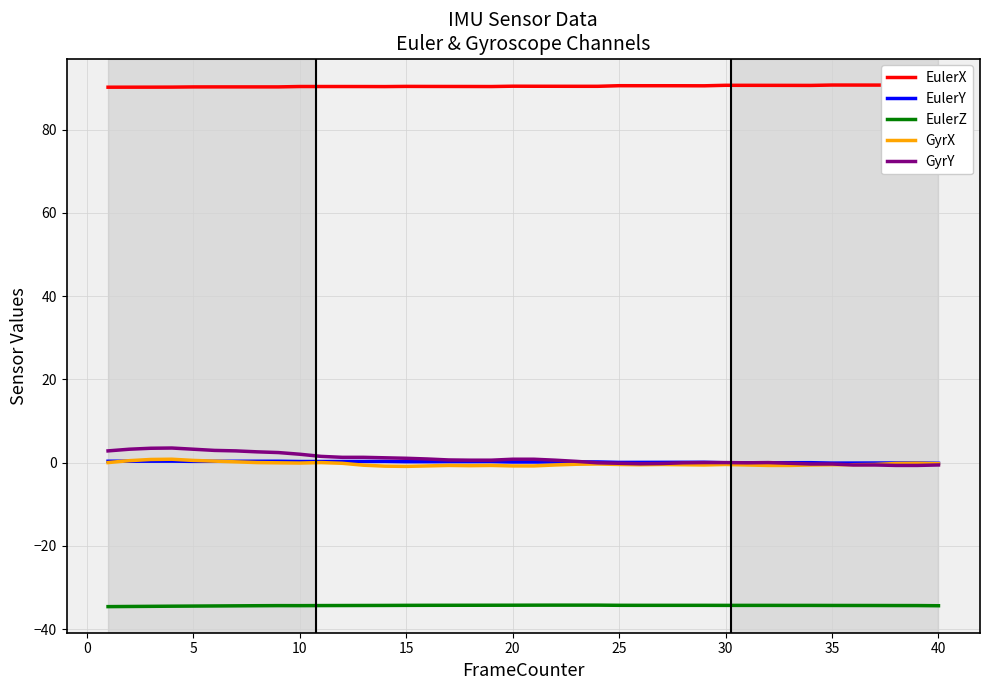

True or false: GyrX and EulerY cross at least once.

True